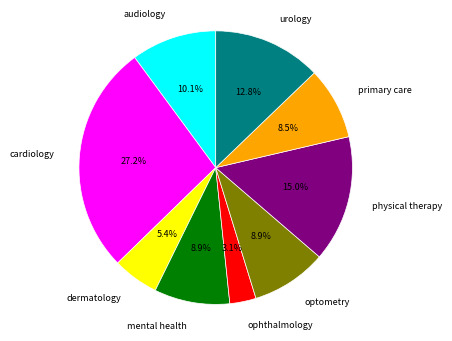

Does any single category account for the majority?

No